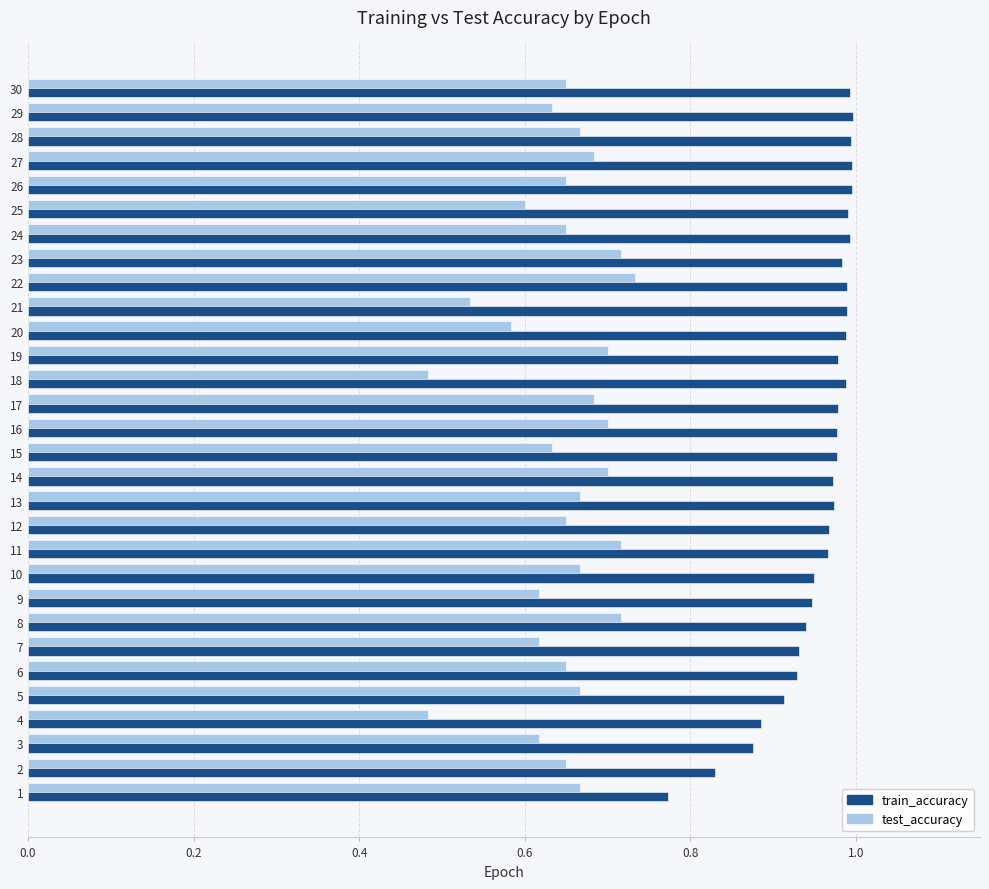

What is the difference between the highest and lowest values at 7?

0.3